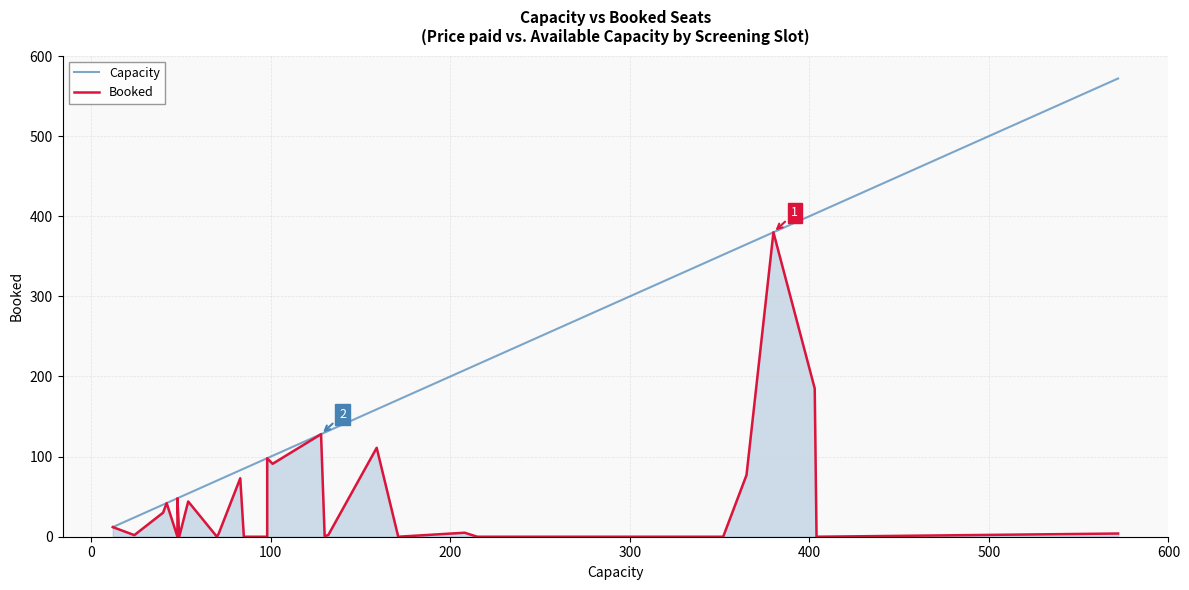

True or false: Booked and Capacity intersect in this chart.

False